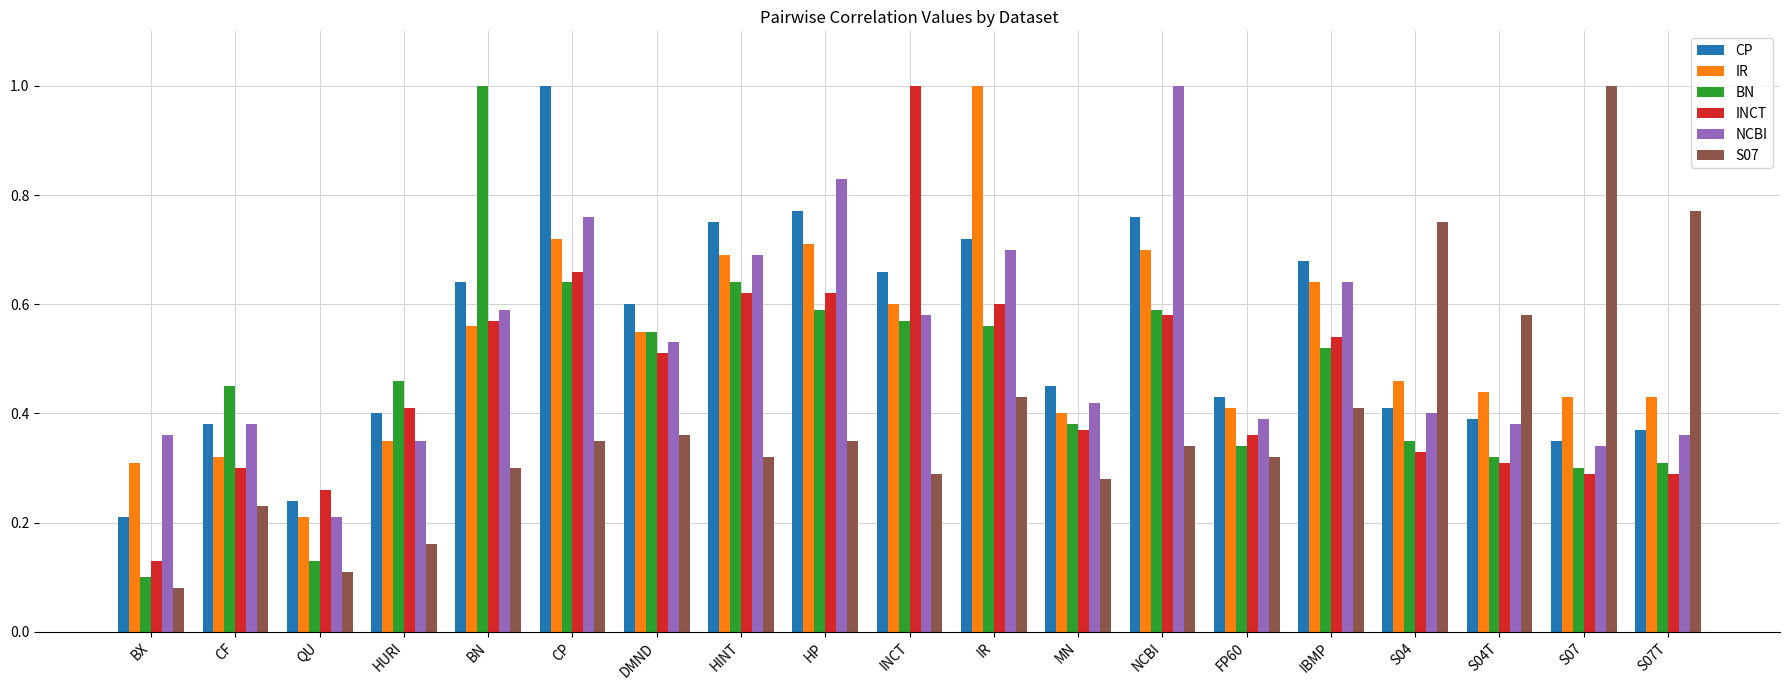

At which label does CP reach its peak?

CP